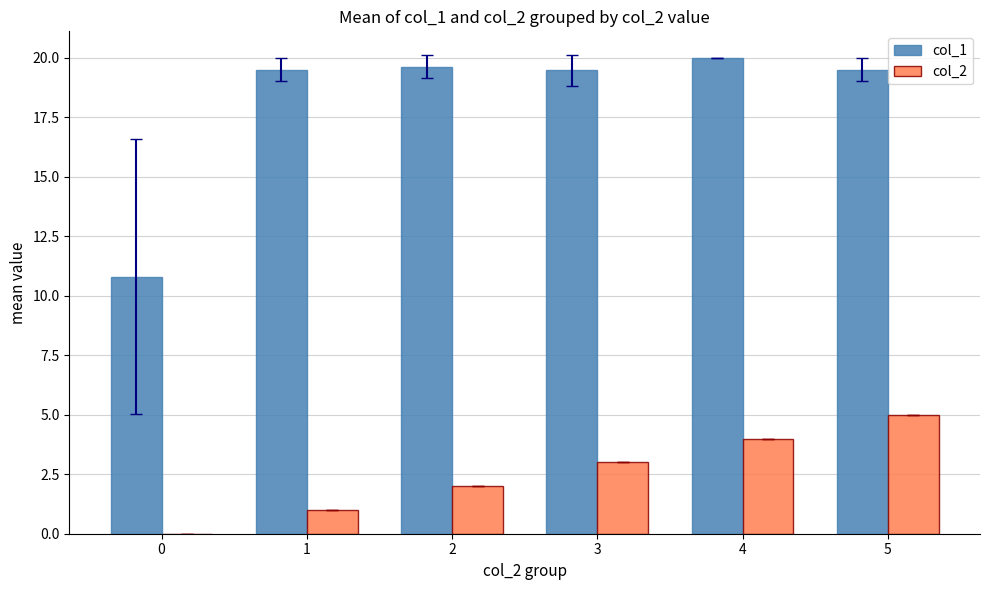

True or false: col_1 has a value of 19.5 at 3.

True